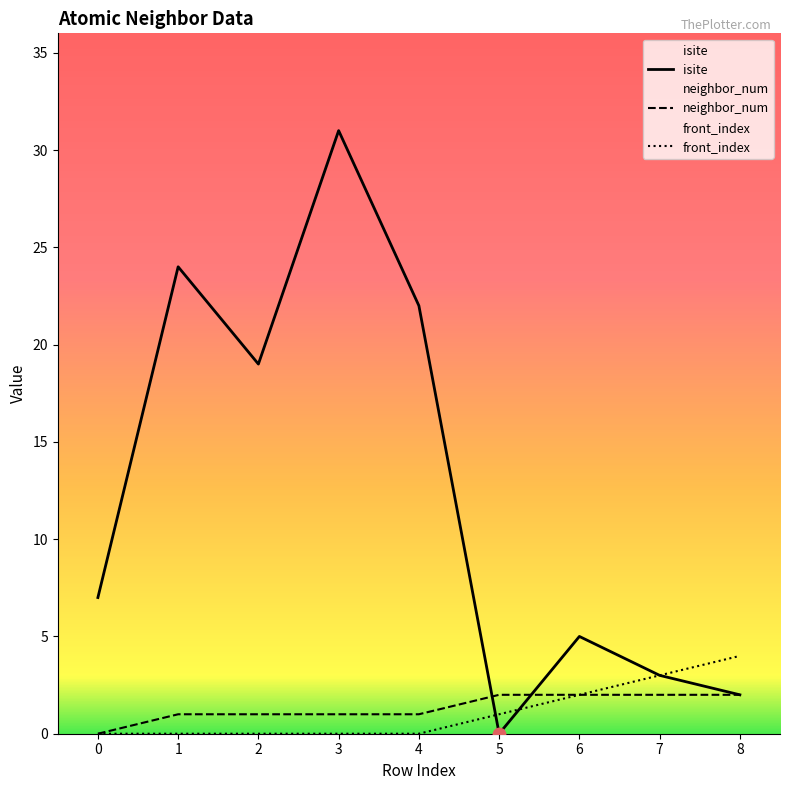

Which series reaches the maximum Y coordinate?

isite